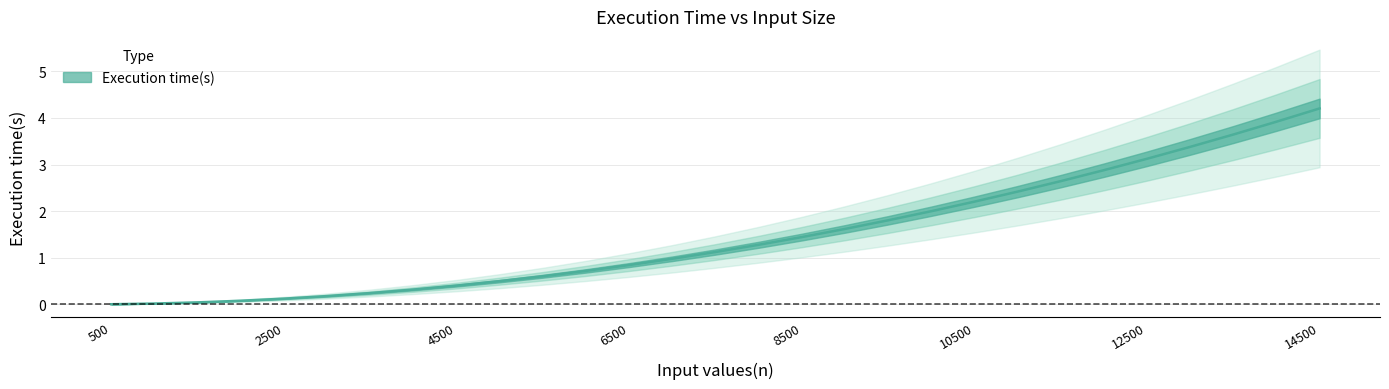

Reading left to right, transcribe all the data shown in this chart.

0.0	0.0	0.0	0.1	0.1	0.2	0.2	0.3	0.4	0.5	0.6	0.7	0.8	1.0	1.1	1.3	1.4	1.6	1.8	2.0	2.2	2.4	2.6	2.9	3.1	3.4	3.6	3.9	4.2